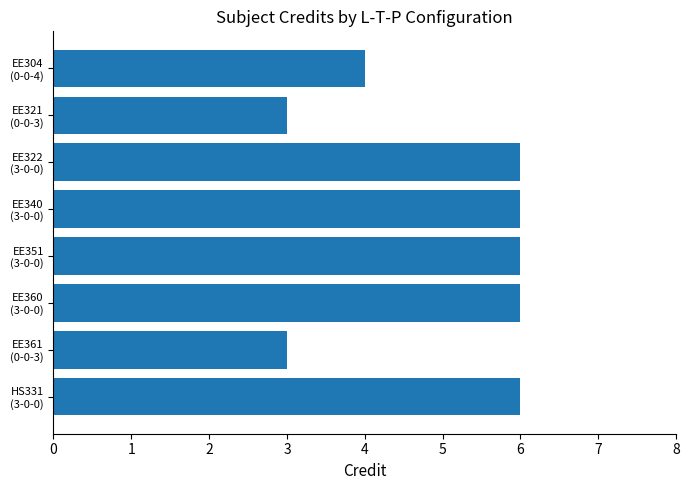

What is the maximum value shown in the chart?

6